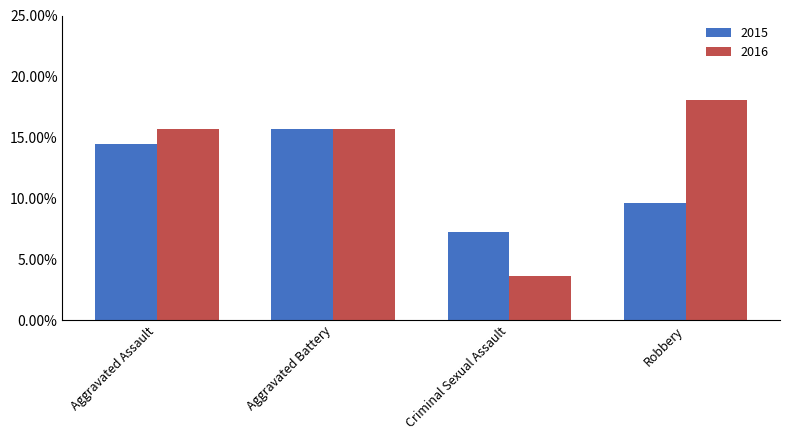

What position from the right is Aggravated Battery?

3